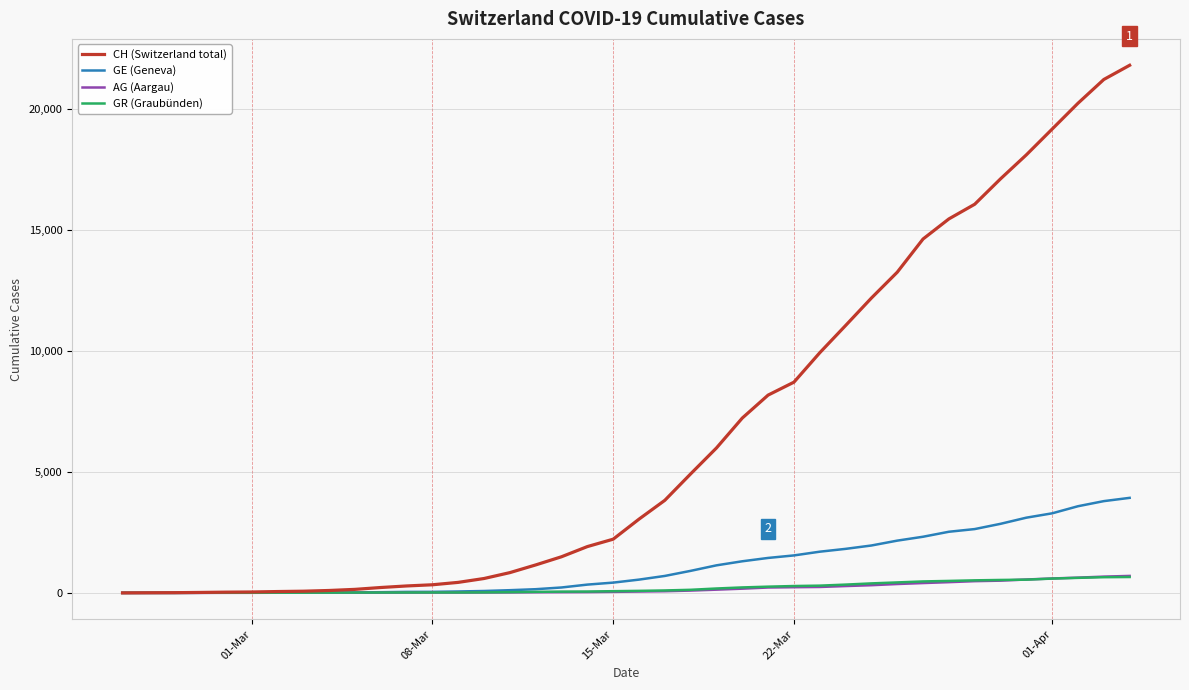

What is the sum of all GR (Graubünden) values?

8233